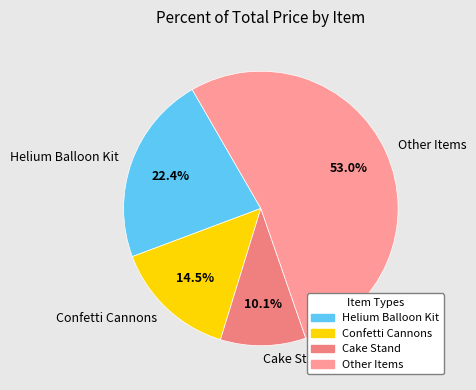

Which category has the smallest portion of the pie?

Cake Stand